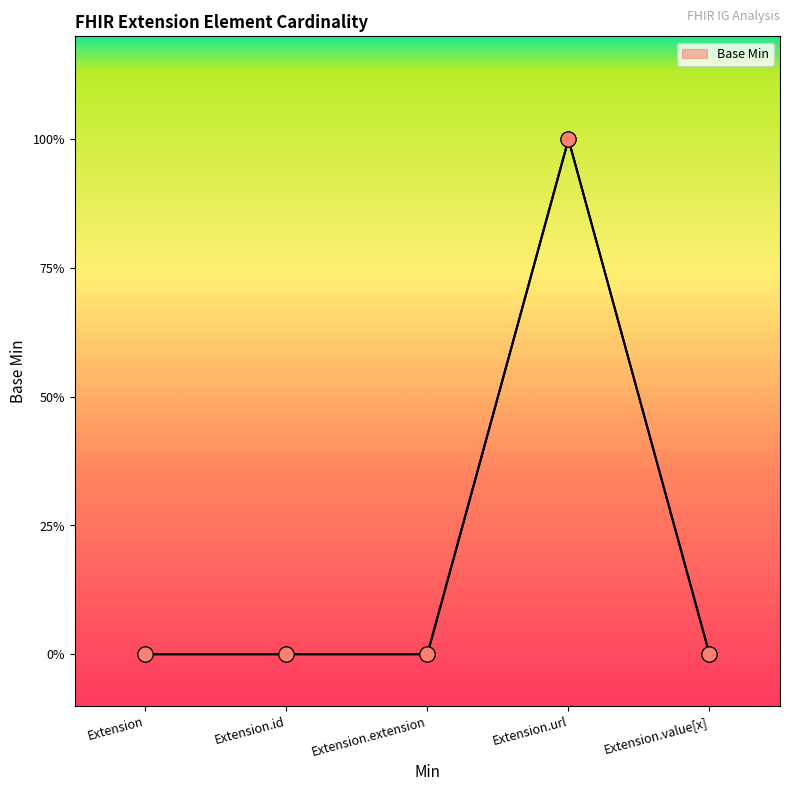

What is the change in value from Extension.id to Extension.url?

+1